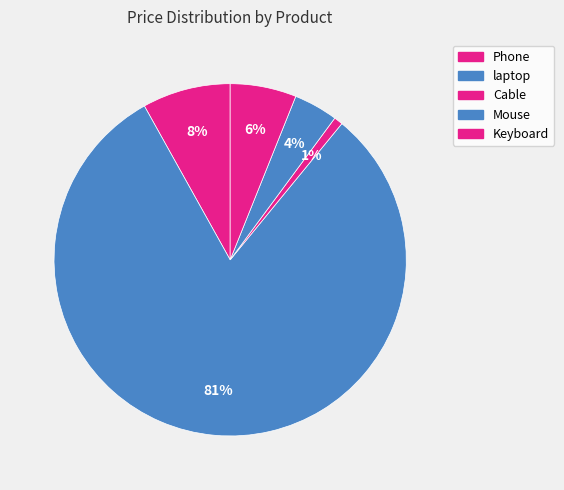

Does Keyboard account for over 50% of the chart?

No